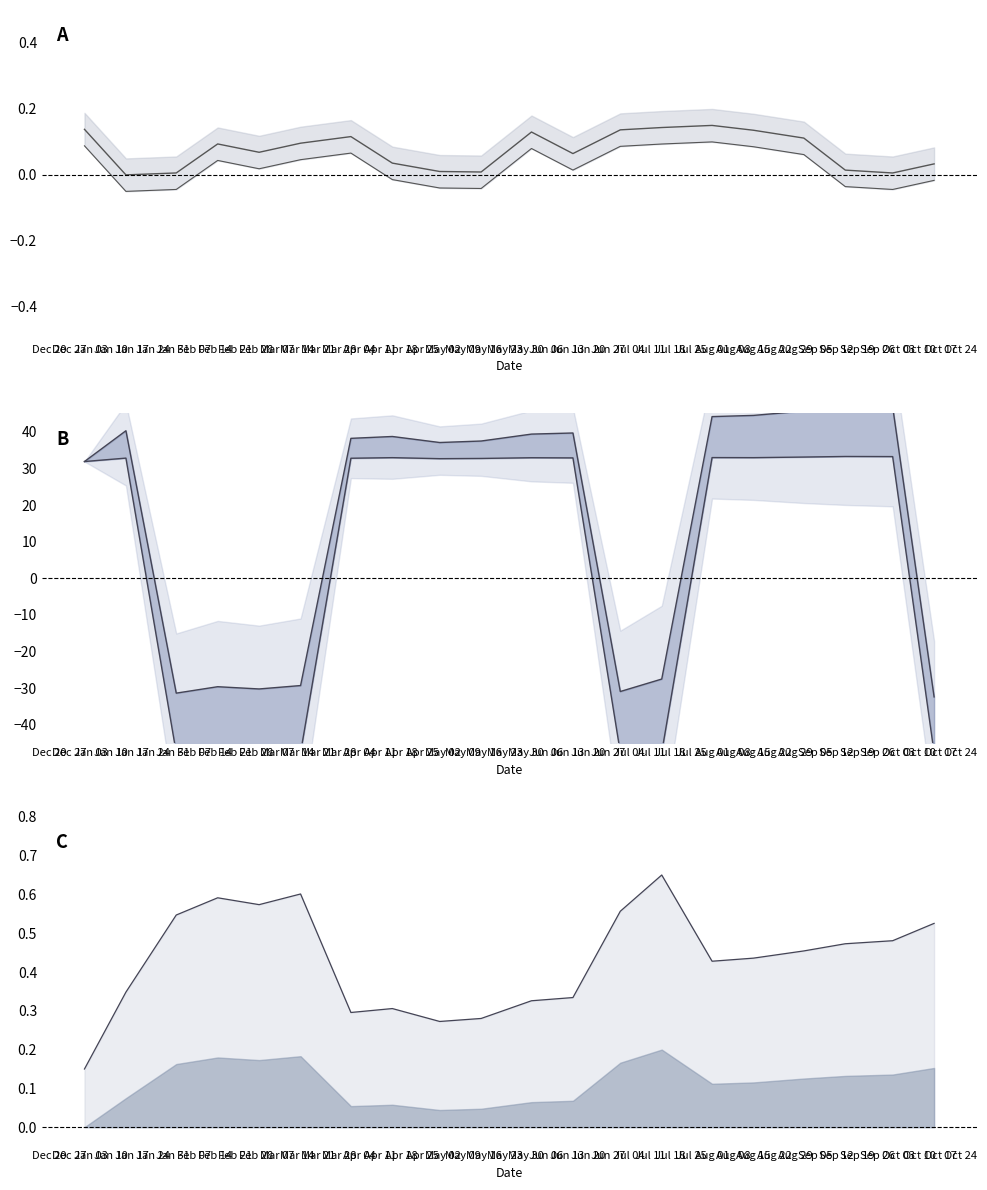

What is the total value across all series at Dec 20?

64.1